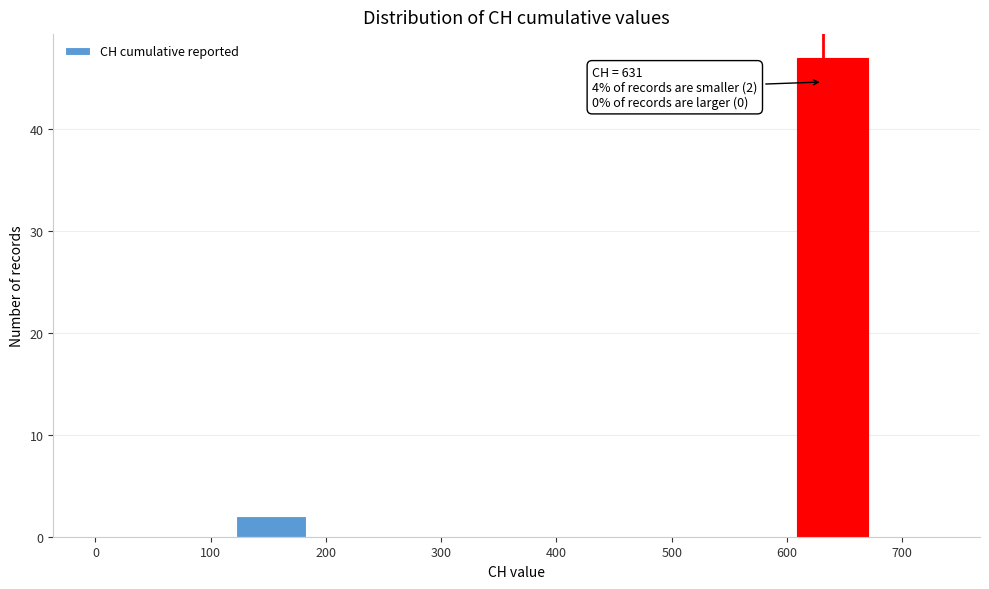

Over which range of the x-axis is the bar tallest?

610 to 670